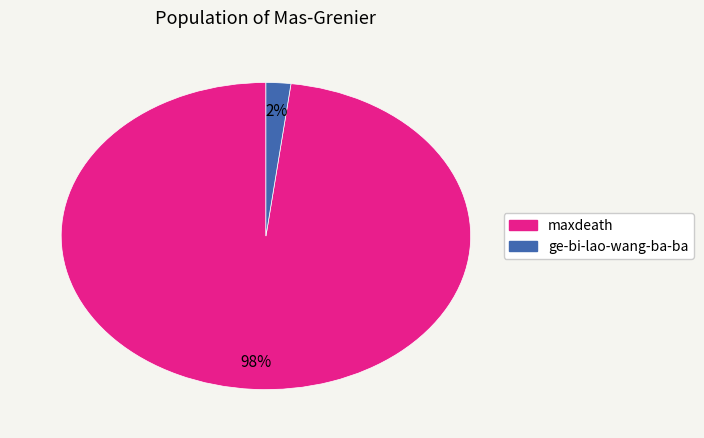

The maxdeath slice represents 98% of the pie. True or false?

True